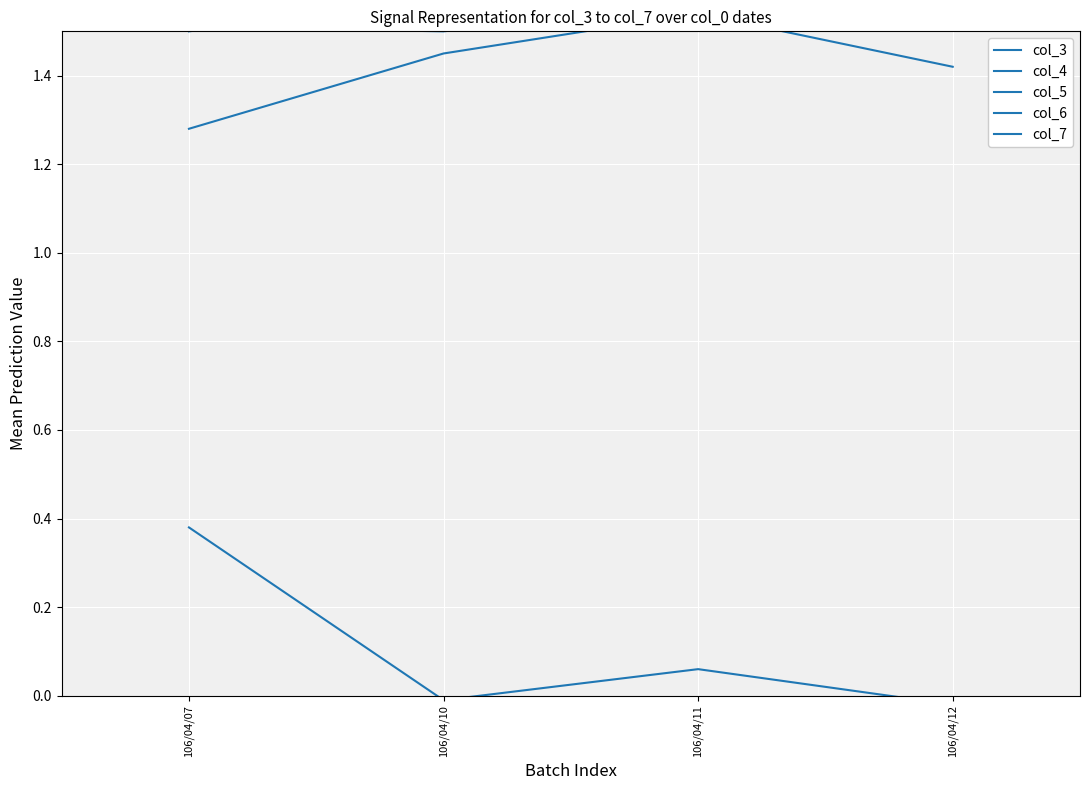

What is the sum of the col_5 values at 106/04/07 and 106/04/10?

2.7